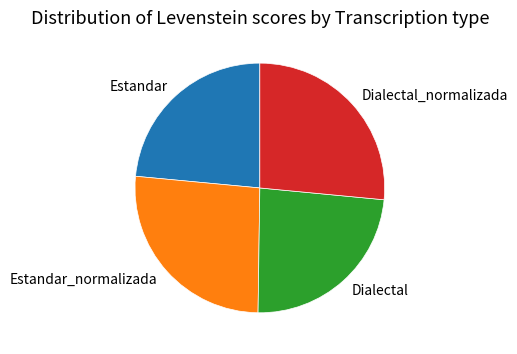

Is there any slice that represents more than half of the pie?

No